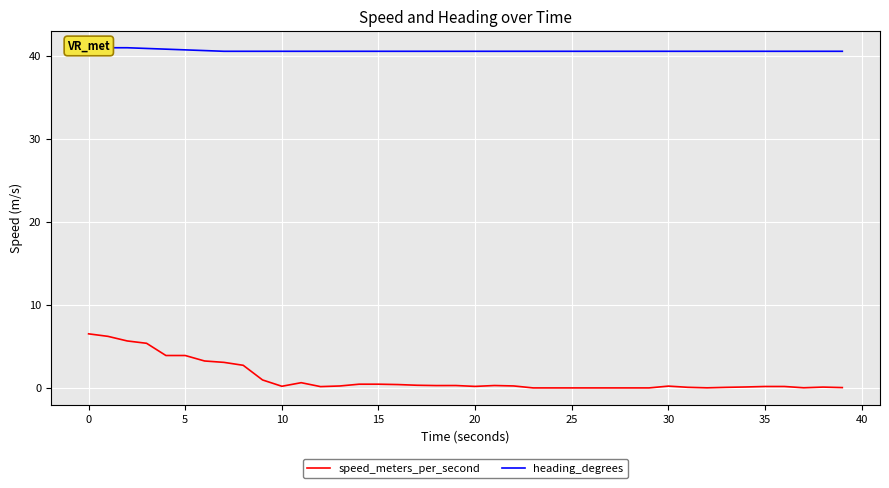

At 40, list the series in order from smallest to largest.

speed_meters_per_second, heading_degrees